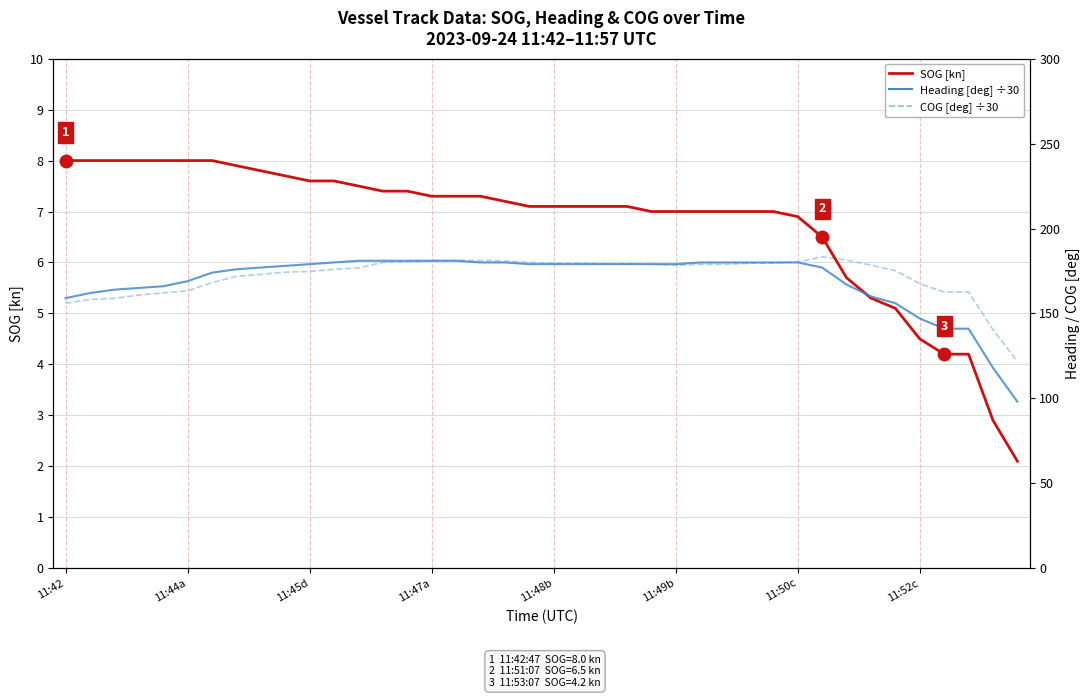

What is the spread (max minus min) of values at 26?

1.0